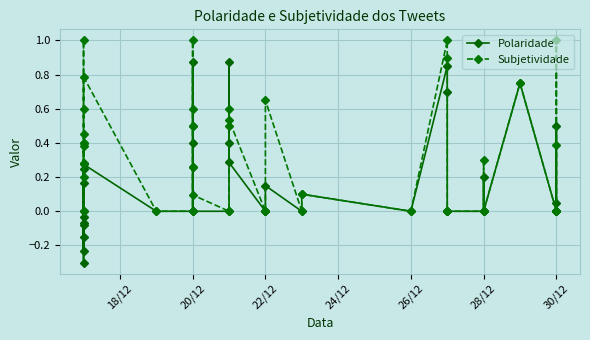

How many distinct data groups are displayed?

2